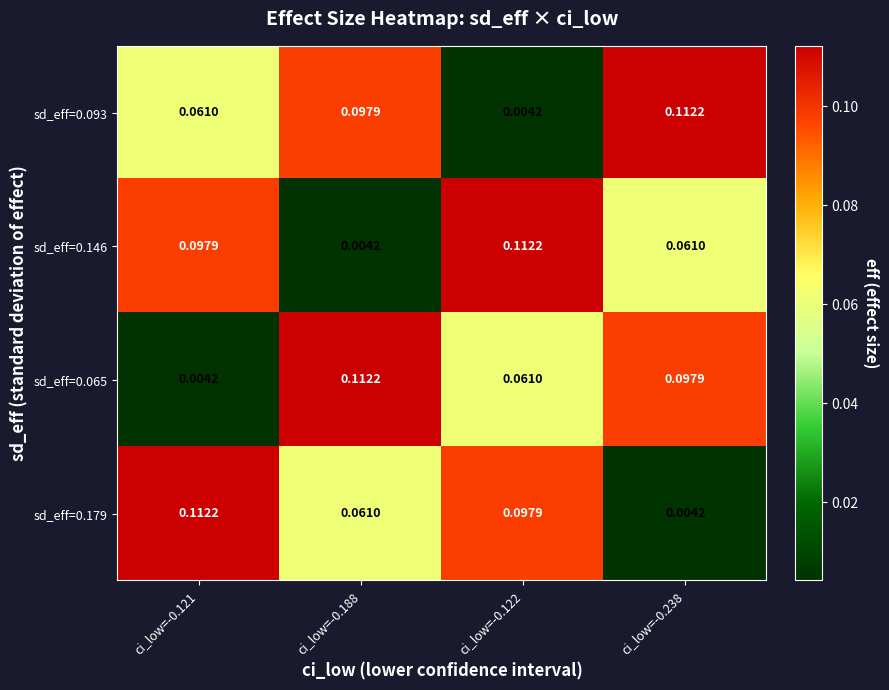

Is the value of sd_eff=0.093 at ci_low=-0.121 greater than the value of sd_eff=0.065 at ci_low=-0.121?

Yes